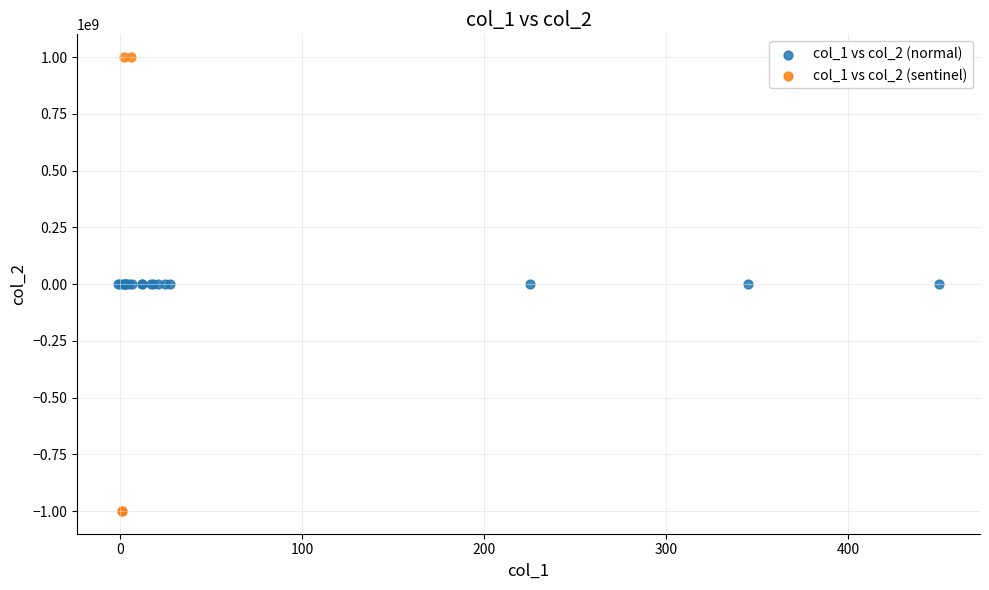

Which series contains the highest Y value?

col_1 vs col_2 (sentinel)